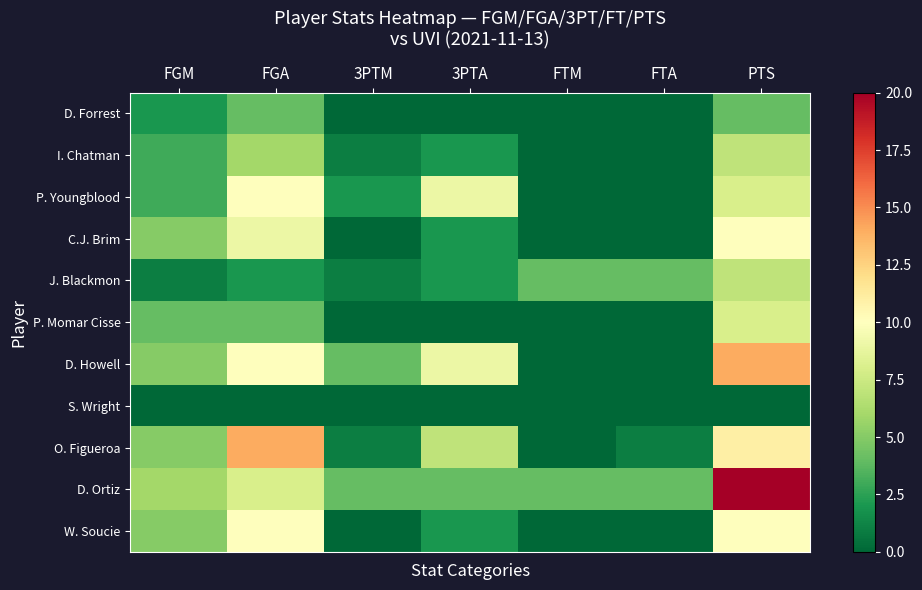

Between 3PTM and FTA, which series saw the biggest shift?

D. Howell